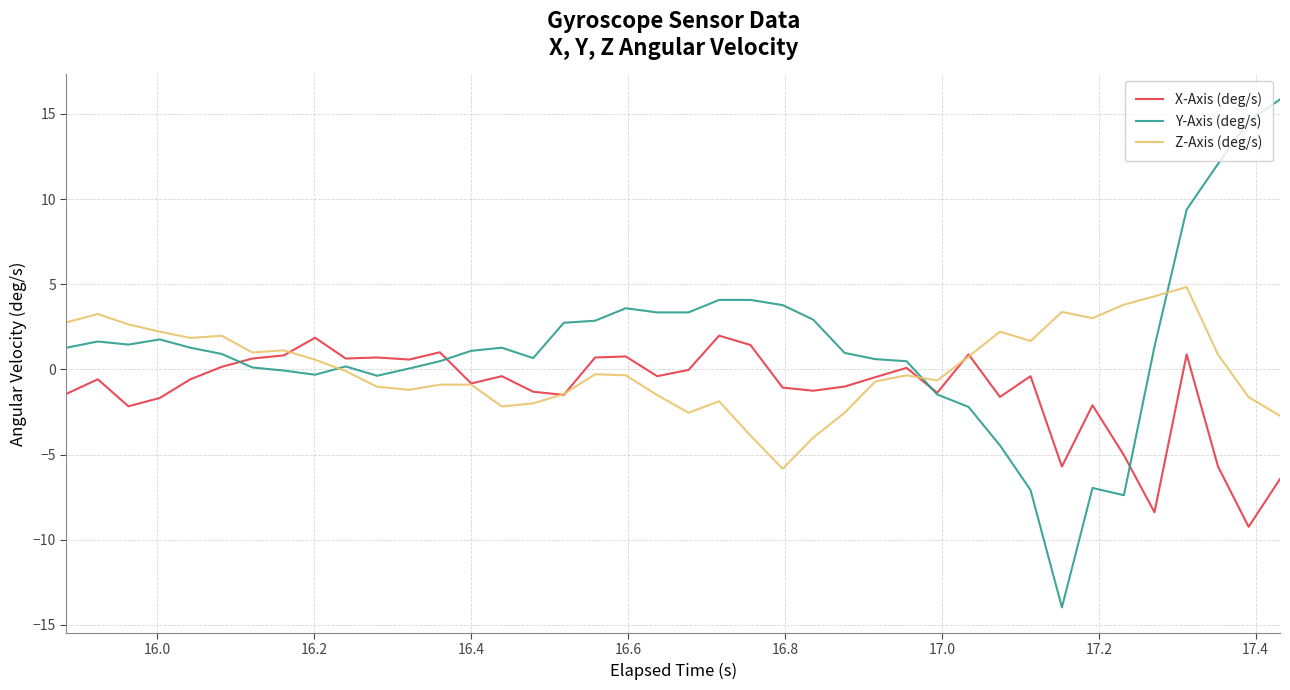

List the series in order of their peak value, highest first.

Y-Axis (deg/s), Z-Axis (deg/s), X-Axis (deg/s)